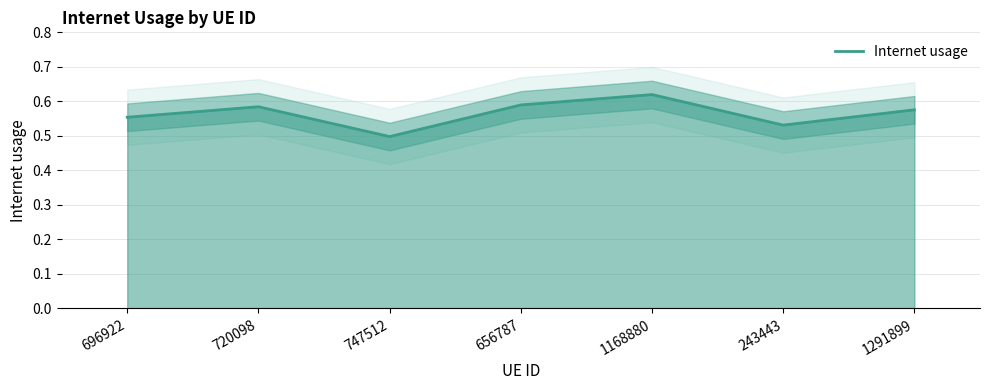

Reading left to right, list all the values displayed in this chart.

0.6	0.6	0.5	0.6	0.6	0.5	0.6